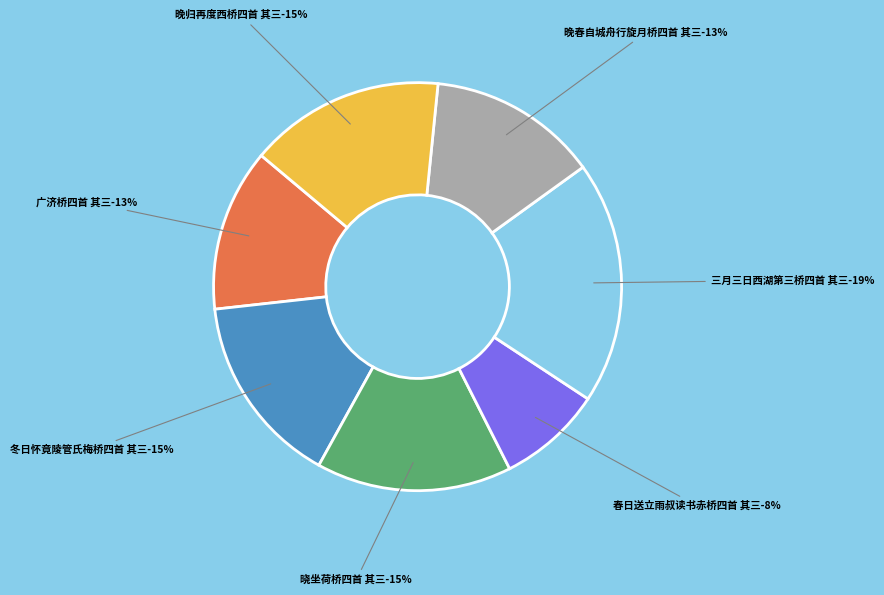

Rank the categories by value from lowest to highest.

春日送立雨叔读书赤桥四首 其三, 广济桥四首 其三, 晚春自城舟行旋月桥四首 其三, 冬日怀竟陵管氏梅桥四首 其三, 晓坐荷桥四首 其三, 晚归再度西桥四首 其三, 三月三日西湖第三桥四首 其三